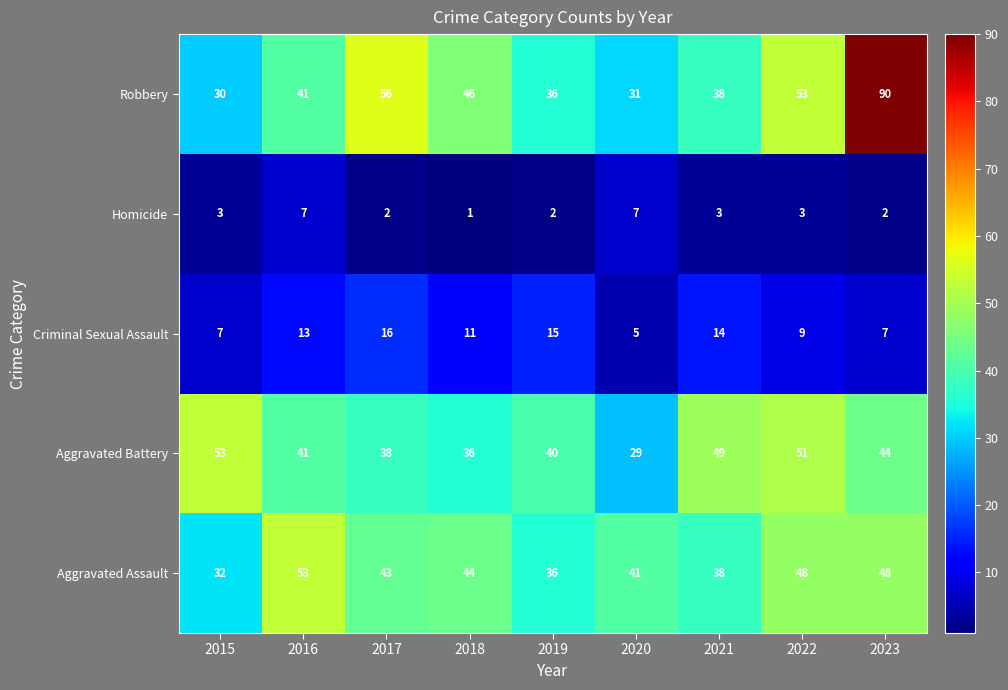

What is the approximate value of Criminal Sexual Assault at 2016, to the nearest 10?

10